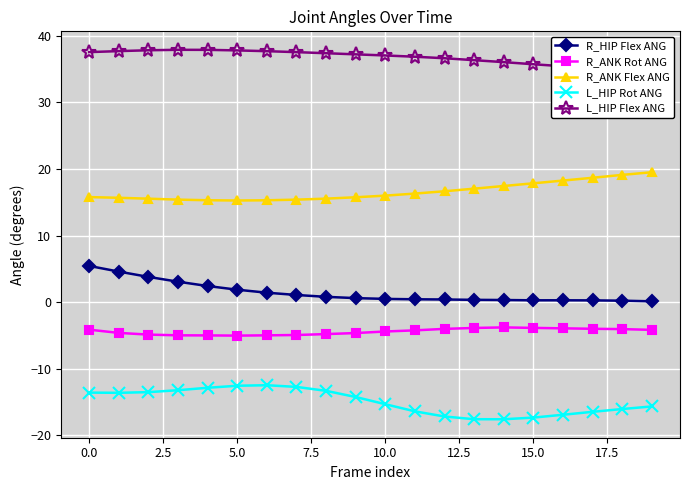

At how many categories does at least one series exceed 7?

20